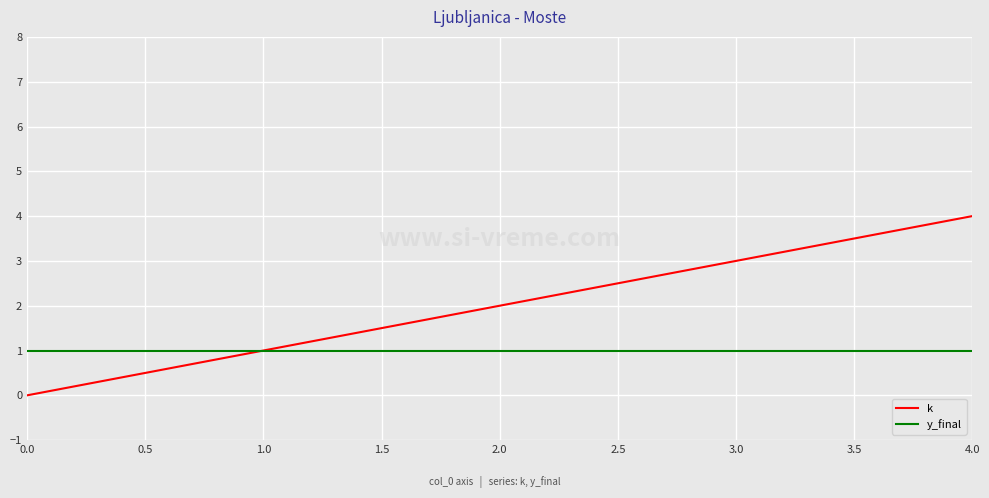

Which series has the widest spread of values?

k